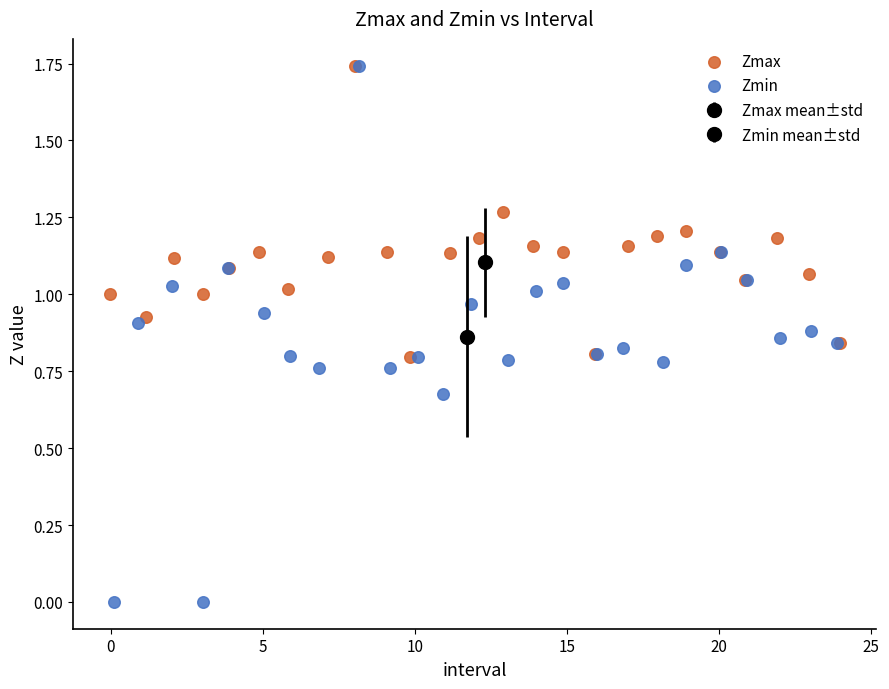

Which series has the widest spread of Y values?

Zmin